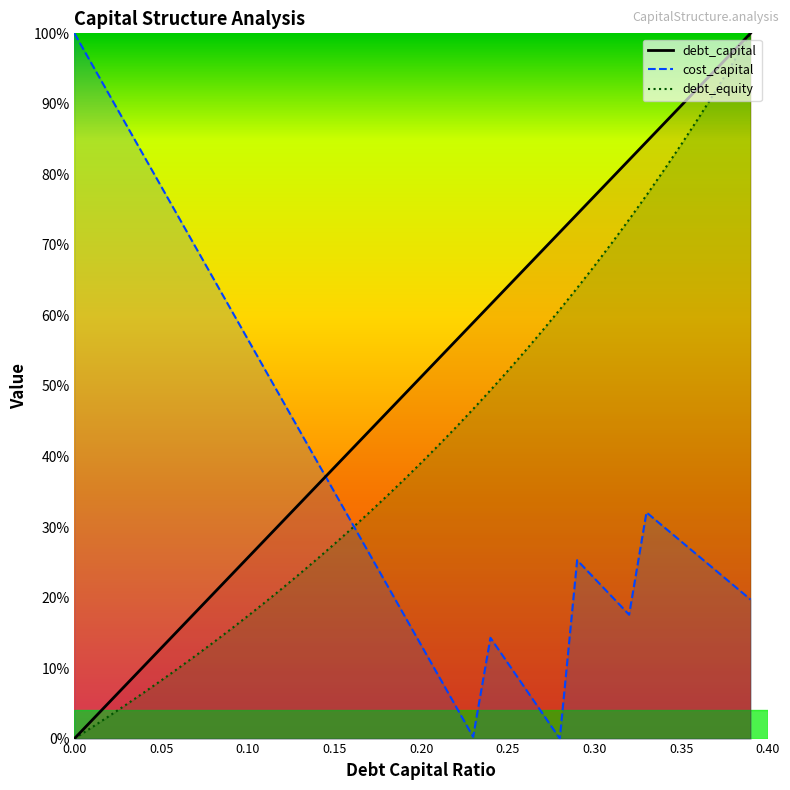

How many data points in cost_capital are less than 27?

20